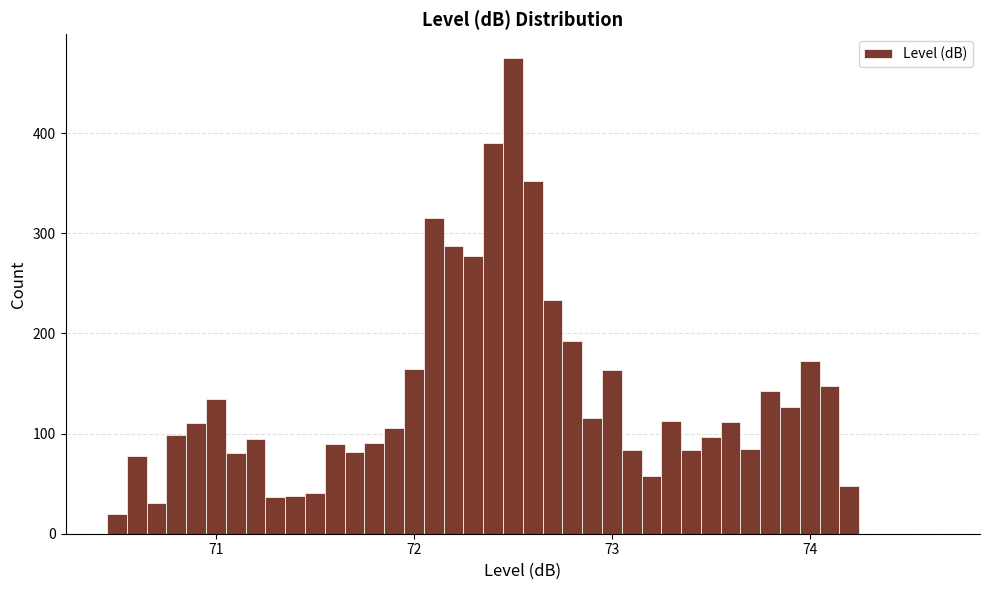

Read against the x-axis, roughly where is the centre of the tallest bar?

72.5